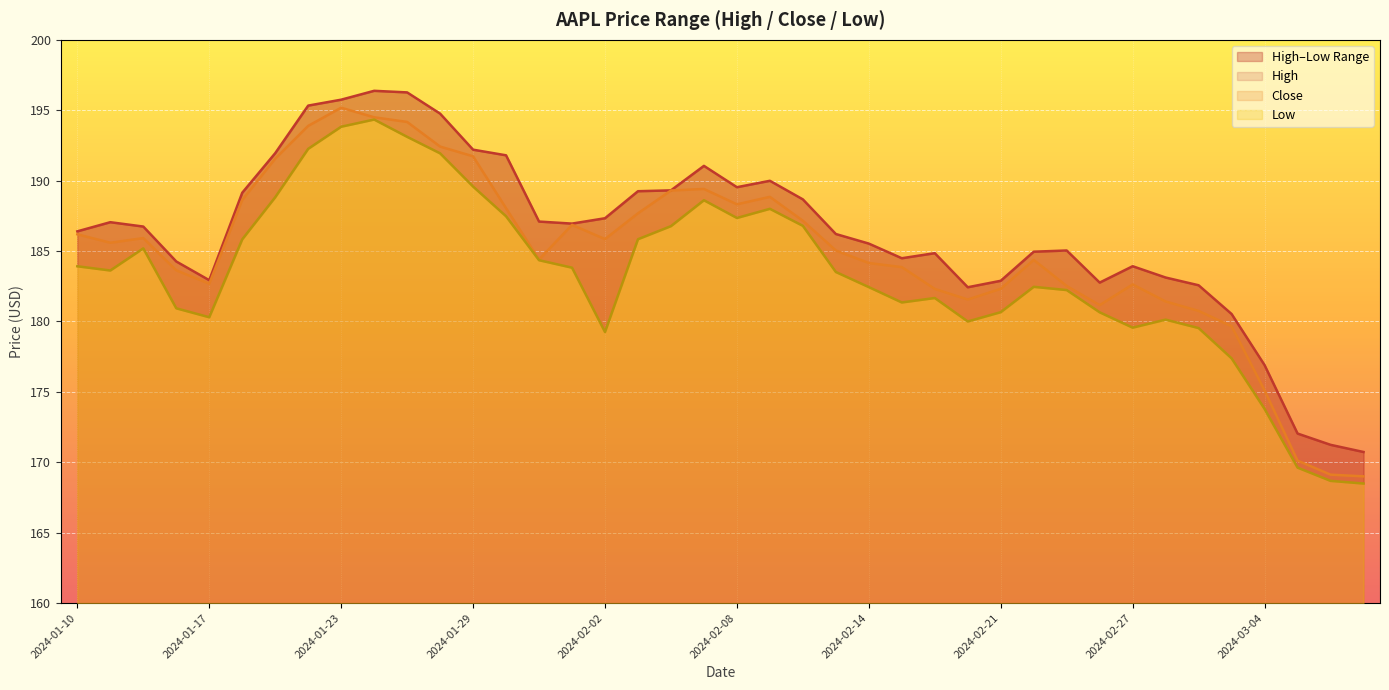

True or false: High and Close intersect in this chart.

False